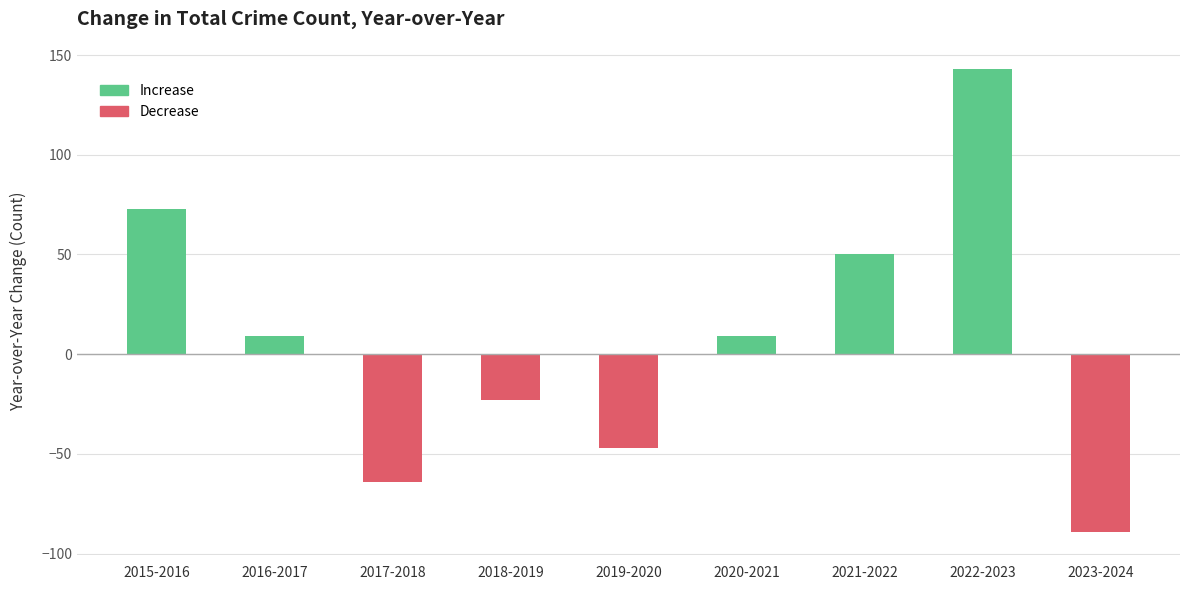

What is the difference between the values at 2019-2020 and 2018-2019?

24